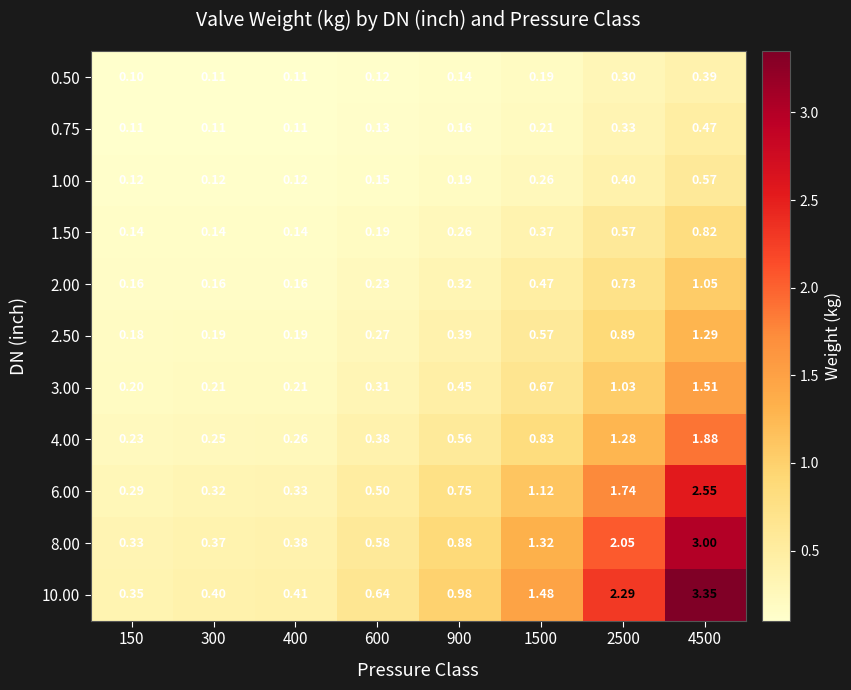

Rank the series by their maximum value, from lowest to highest.

0.50, 0.75, 1.00, 1.50, 2.00, 2.50, 3.00, 4.00, 6.00, 8.00, 10.00